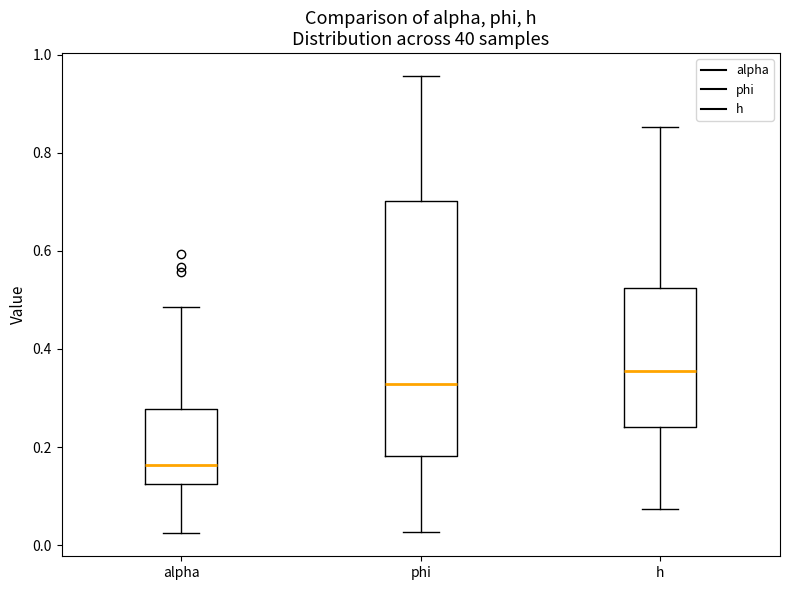

Which box's median line is the lowest?

alpha